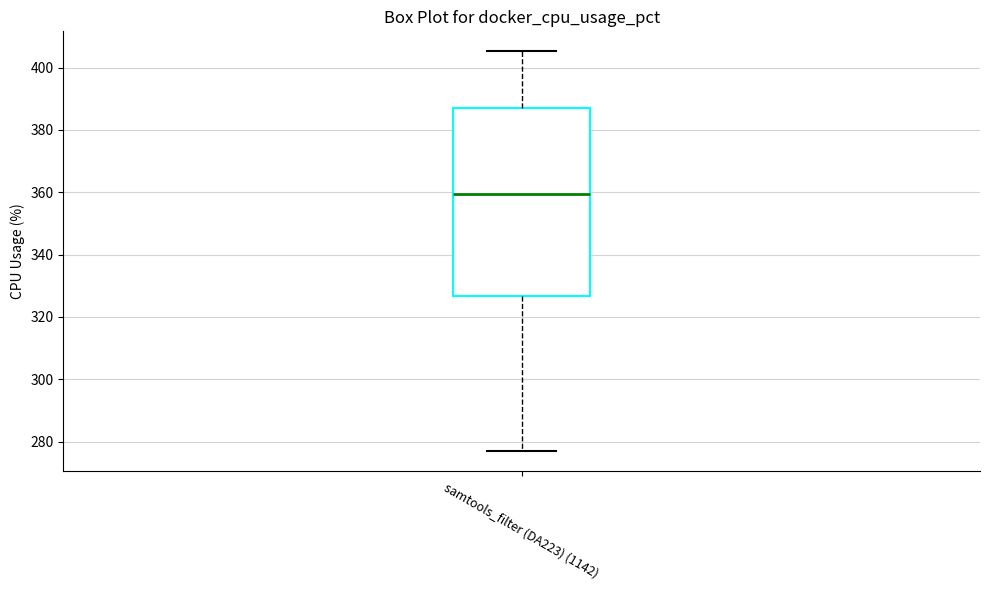

Read this box plot against the y-axis: the position of the median line, the range covered by the box, and the ends of both whiskers. The values are not printed on the chart, so give them approximately, as read against the axis.

median 360, box 326 to 386, whiskers 276 to 406